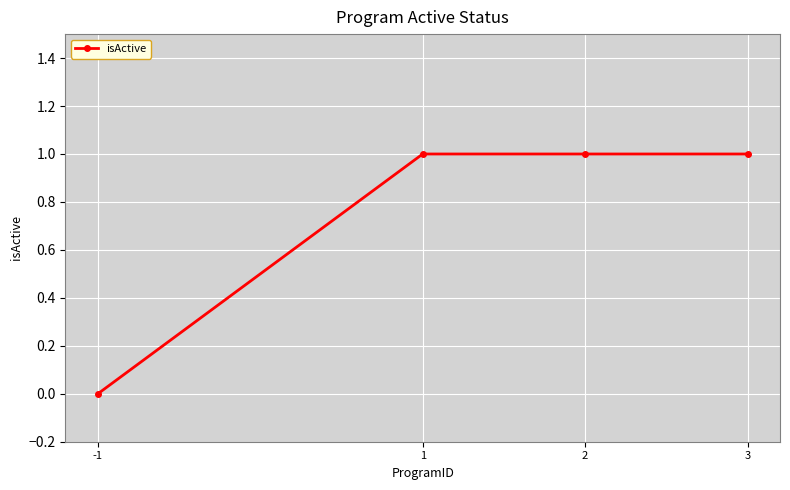

How many series are shown in this chart?

1